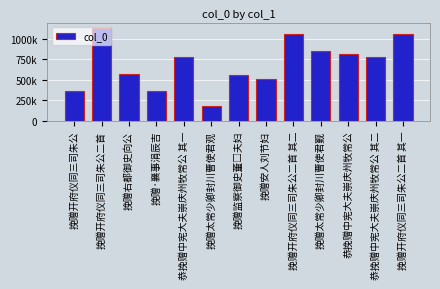

What is the difference between the maximum and minimum values?

948043